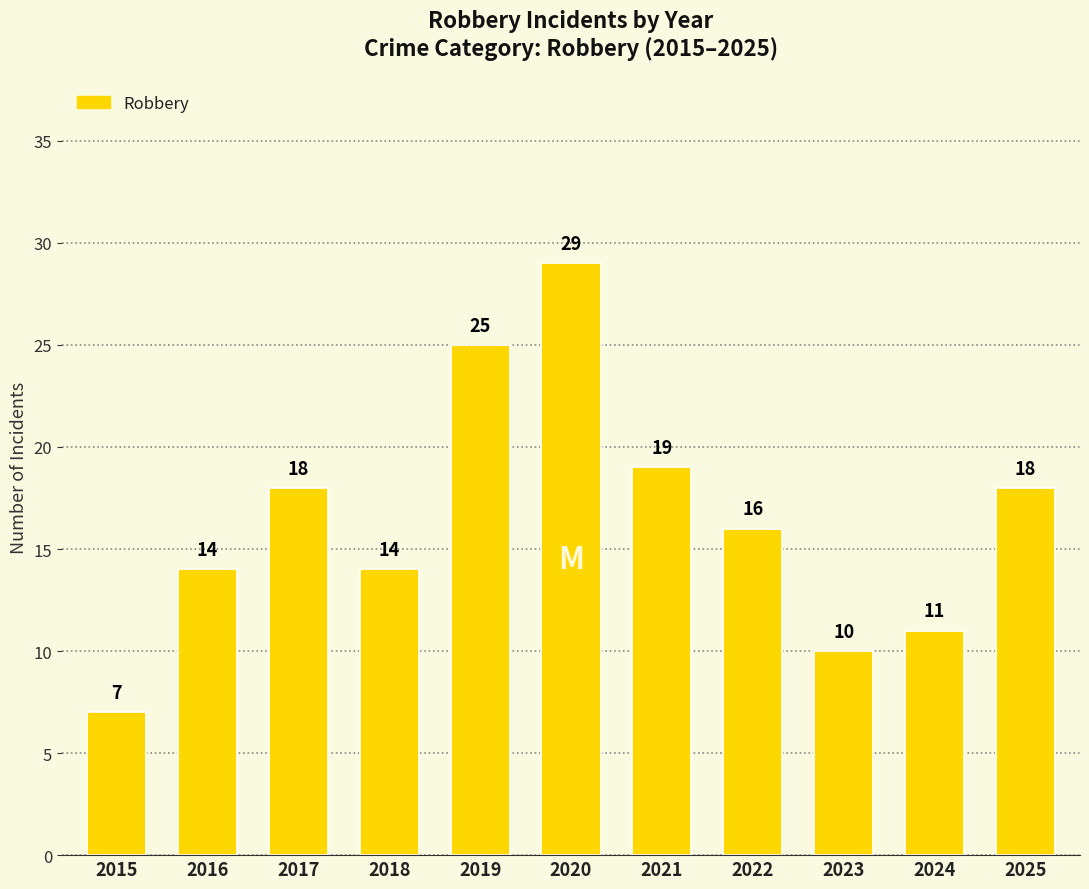

At which category does the chart reach its minimum across all series?

2015